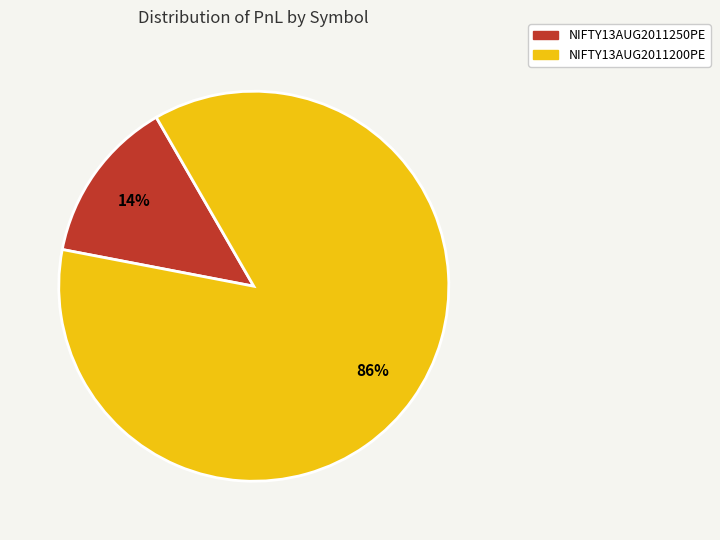

How many slices are in this pie chart?

2